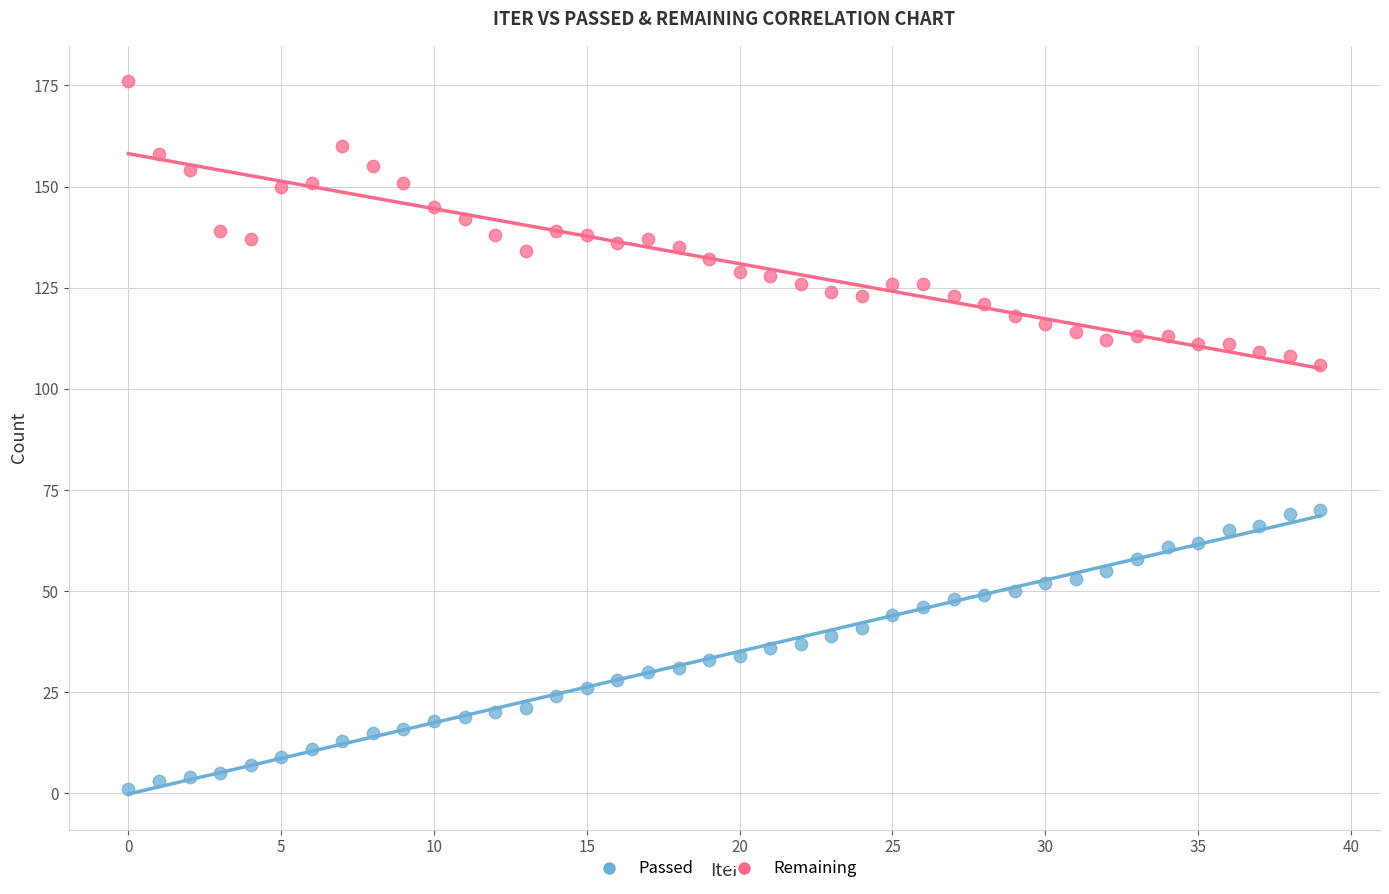

Which series reaches the minimum Y coordinate?

Passed